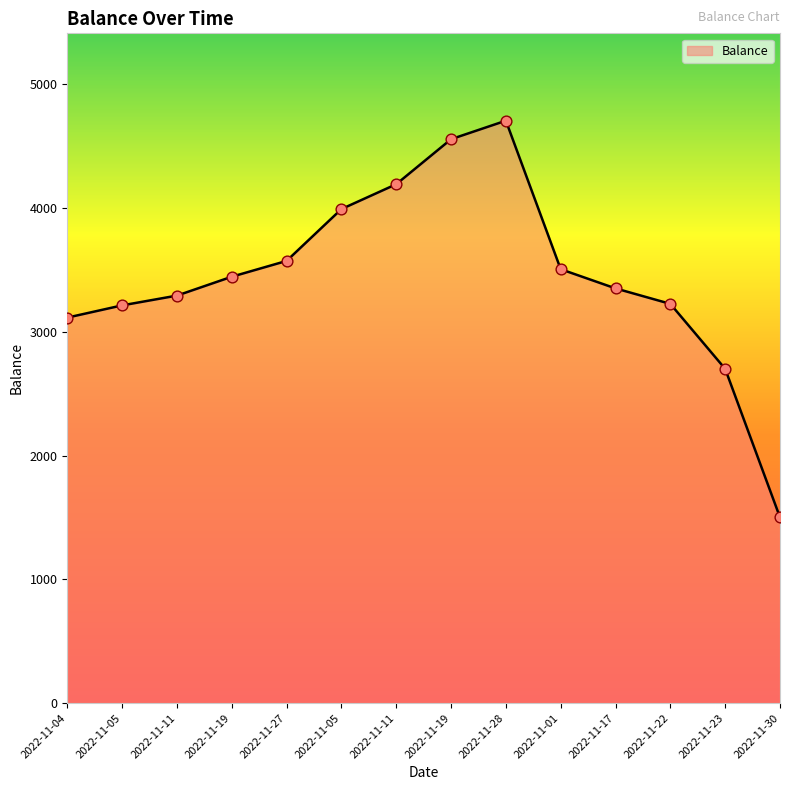

What is the change in value from 2022-11-27 to 2022-11-28?

+1133.0